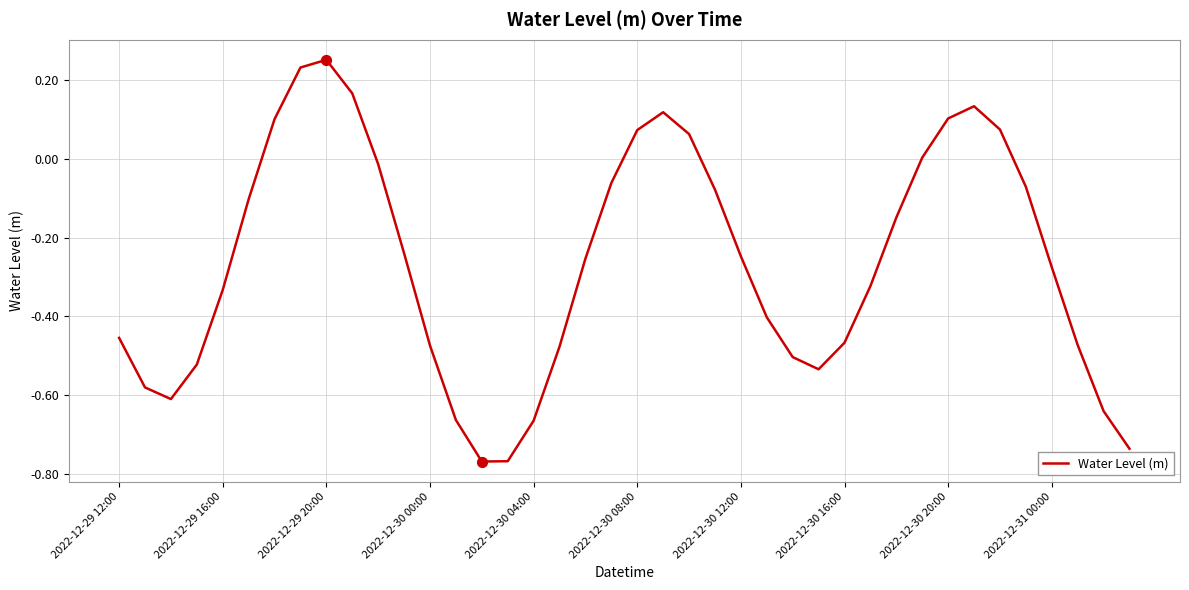

What is the difference between the maximum and minimum values?

1.0